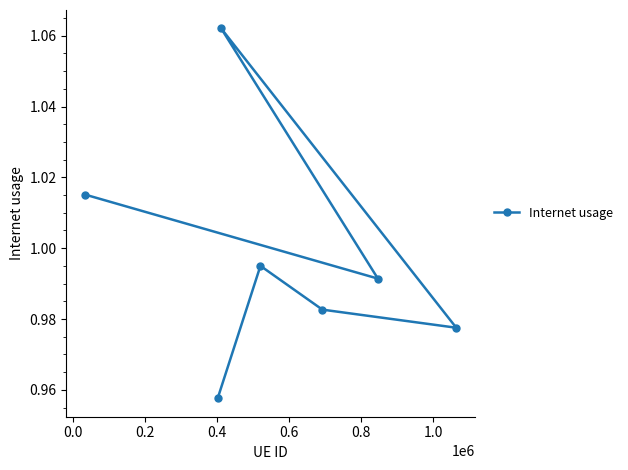

How many interior local valleys (lower than both neighbors) does the data have?

2